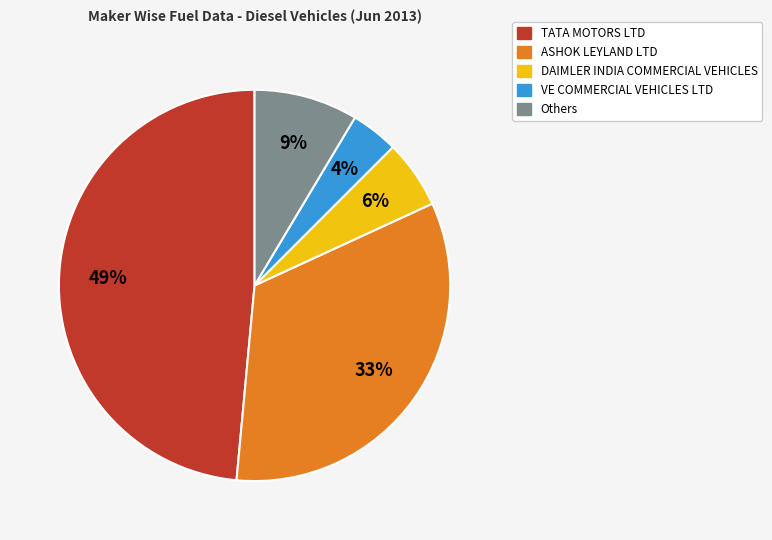

Is there any slice that represents more than half of the pie?

No